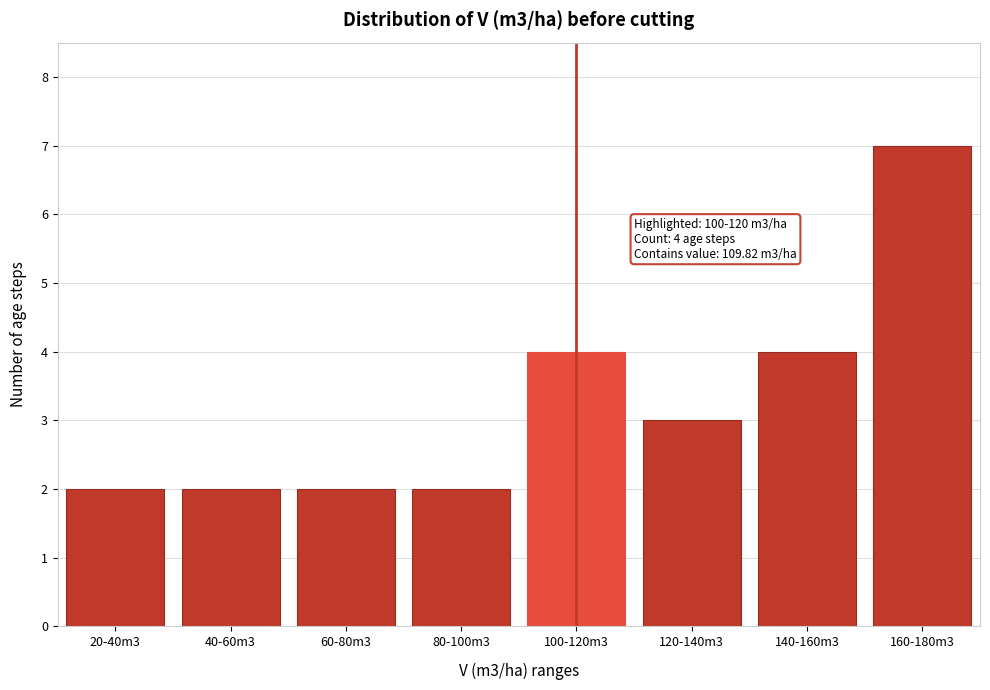

Reading right to left, transcribe all the data shown in this chart.

7	4	3	4	2	2	2	2